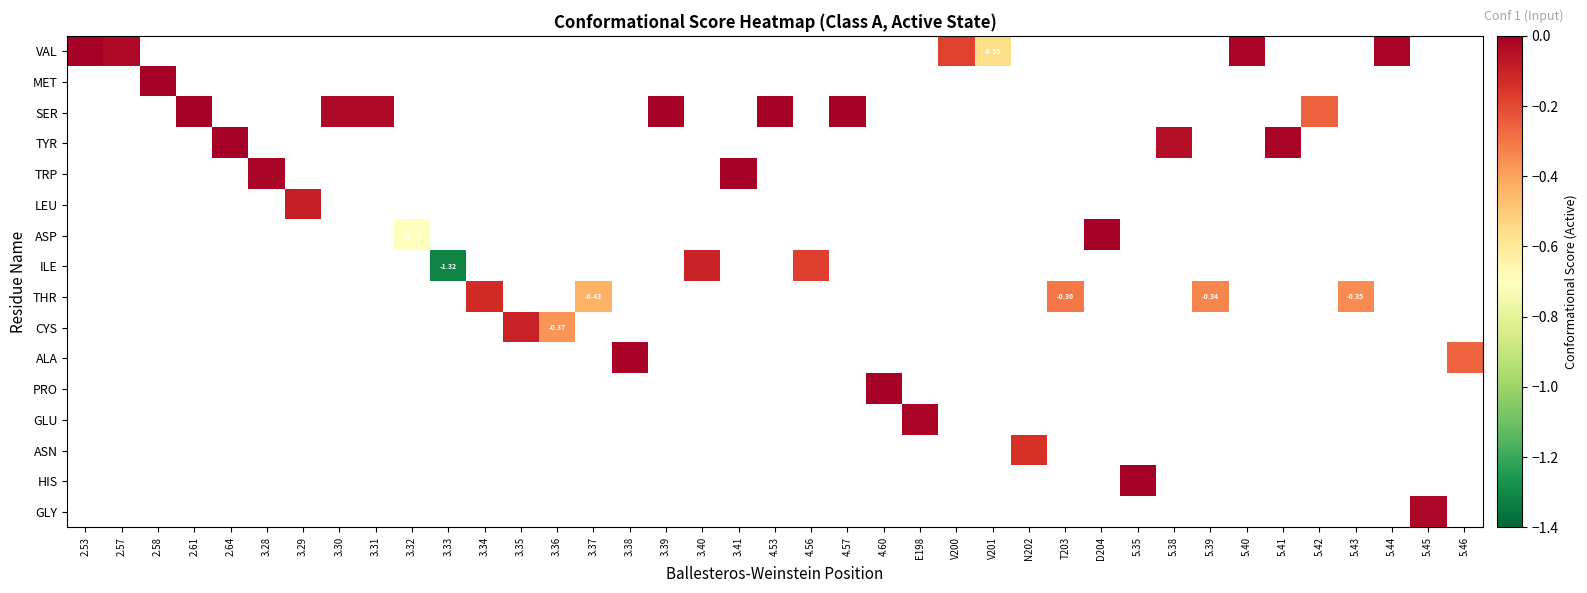

Count the number of data series in this chart.

16